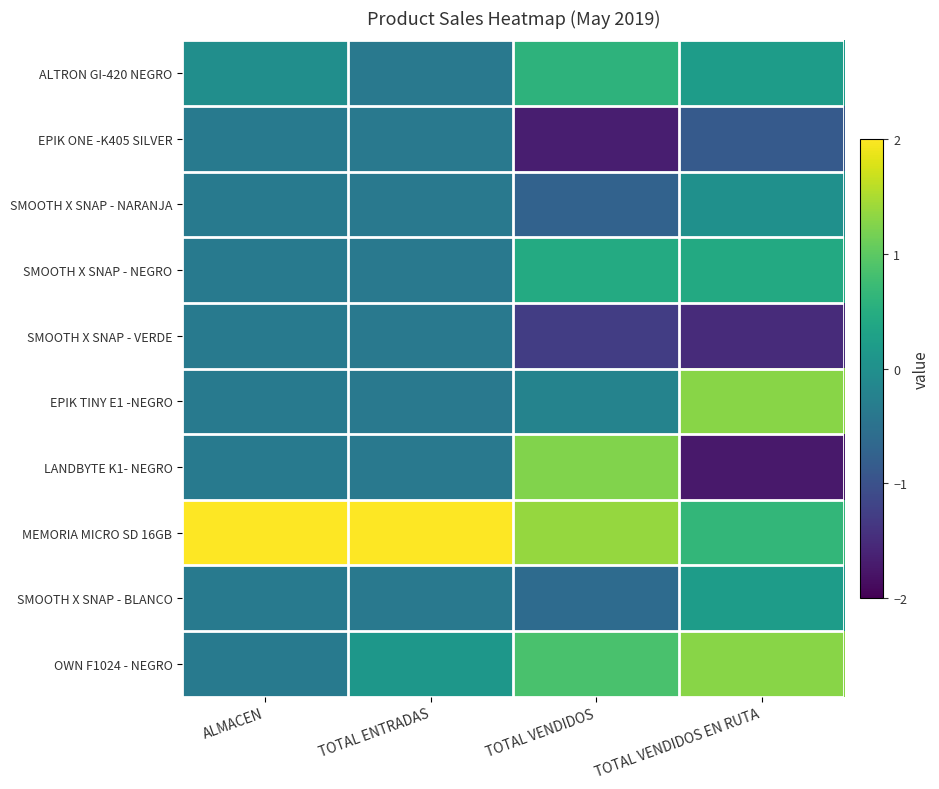

Reading left to right, list all the values displayed in this chart.

ALTRON GI-420 NEGRO: ALMACEN=-0.0	TOTAL ENTRADAS=-0.4	TOTAL VENDIDOS=0.6	TOTAL VENDIDOS EN RUTA=0.2
EPIK ONE -K405 SILVER: ALMACEN=-0.4	TOTAL ENTRADAS=-0.4	TOTAL VENDIDOS=-1.7	TOTAL VENDIDOS EN RUTA=-0.9
SMOOTH X SNAP - NARANJA: ALMACEN=-0.4	TOTAL ENTRADAS=-0.4	TOTAL VENDIDOS=-0.7	TOTAL VENDIDOS EN RUTA=0.0
SMOOTH X SNAP - NEGRO: ALMACEN=-0.4	TOTAL ENTRADAS=-0.4	TOTAL VENDIDOS=0.4	TOTAL VENDIDOS EN RUTA=0.4
SMOOTH X SNAP - VERDE: ALMACEN=-0.4	TOTAL ENTRADAS=-0.4	TOTAL VENDIDOS=-1.3	TOTAL VENDIDOS EN RUTA=-1.5
EPIK TINY E1 -NEGRO: ALMACEN=-0.4	TOTAL ENTRADAS=-0.4	TOTAL VENDIDOS=-0.2	TOTAL VENDIDOS EN RUTA=1.3
LANDBYTE K1- NEGRO: ALMACEN=-0.4	TOTAL ENTRADAS=-0.4	TOTAL VENDIDOS=1.2	TOTAL VENDIDOS EN RUTA=-1.7
MEMORIA MICRO SD 16GB: ALMACEN=3.0	TOTAL ENTRADAS=3.0	TOTAL VENDIDOS=1.4	TOTAL VENDIDOS EN RUTA=0.6
SMOOTH X SNAP - BLANCO: ALMACEN=-0.4	TOTAL ENTRADAS=-0.4	TOTAL VENDIDOS=-0.6	TOTAL VENDIDOS EN RUTA=0.2
OWN F1024 - NEGRO: ALMACEN=-0.4	TOTAL ENTRADAS=0.1	TOTAL VENDIDOS=0.8	TOTAL VENDIDOS EN RUTA=1.3